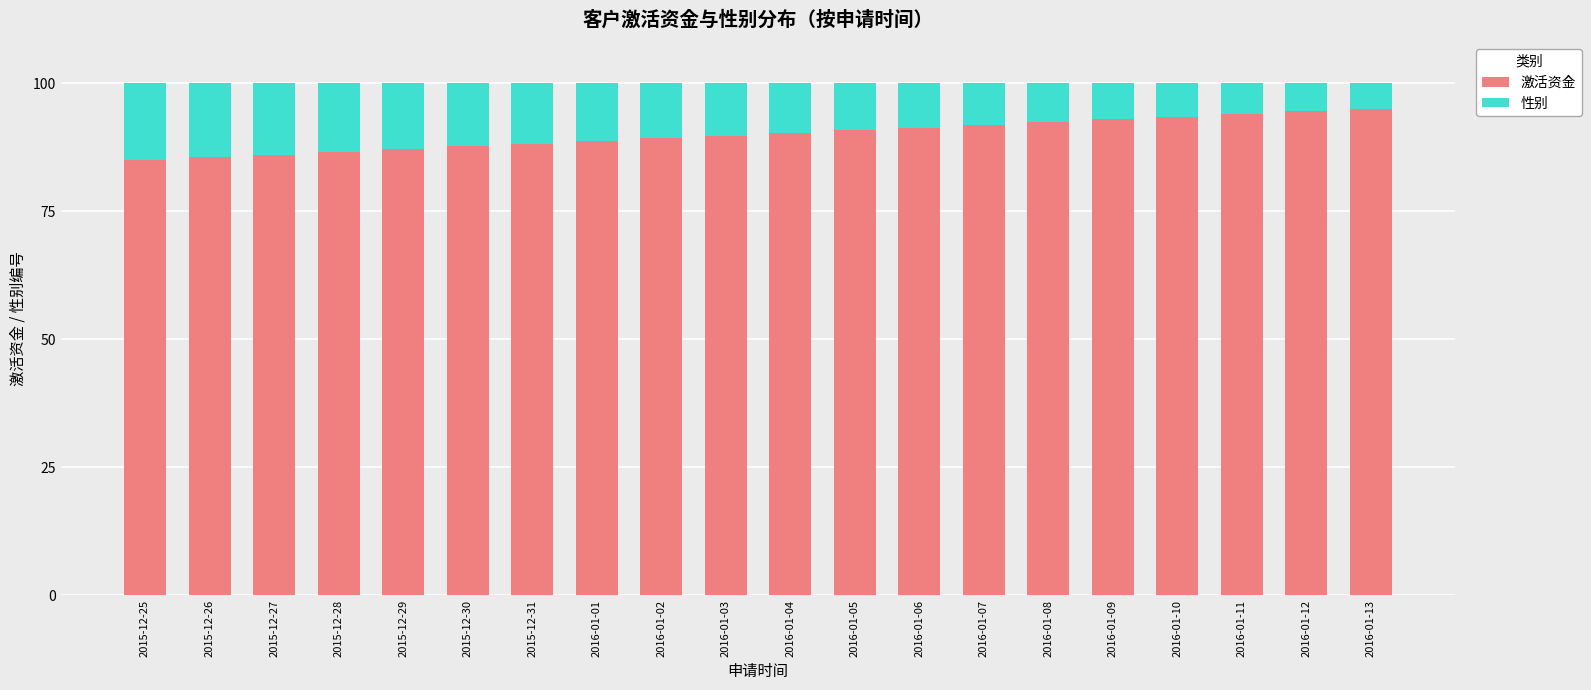

The value of 激活资金 at 2016-01-09 is 156.5. True or false?

False